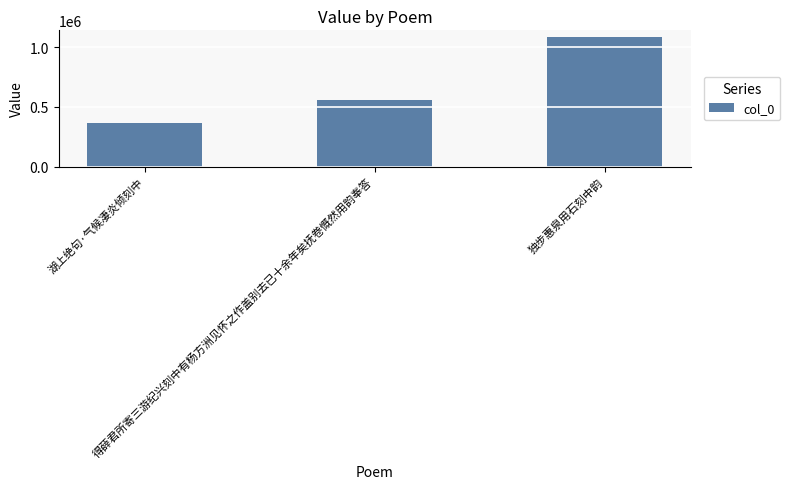

What is the smallest value displayed?

366882